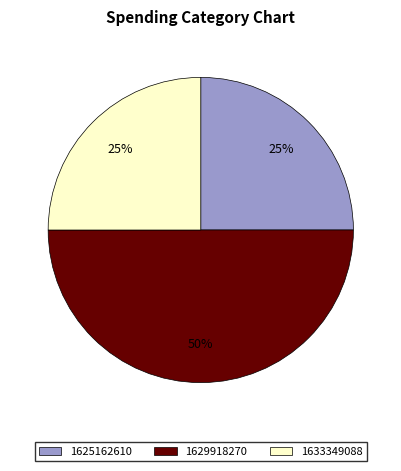

Combined, do 1629918270 and 1633349088 account for over 50%?

Yes